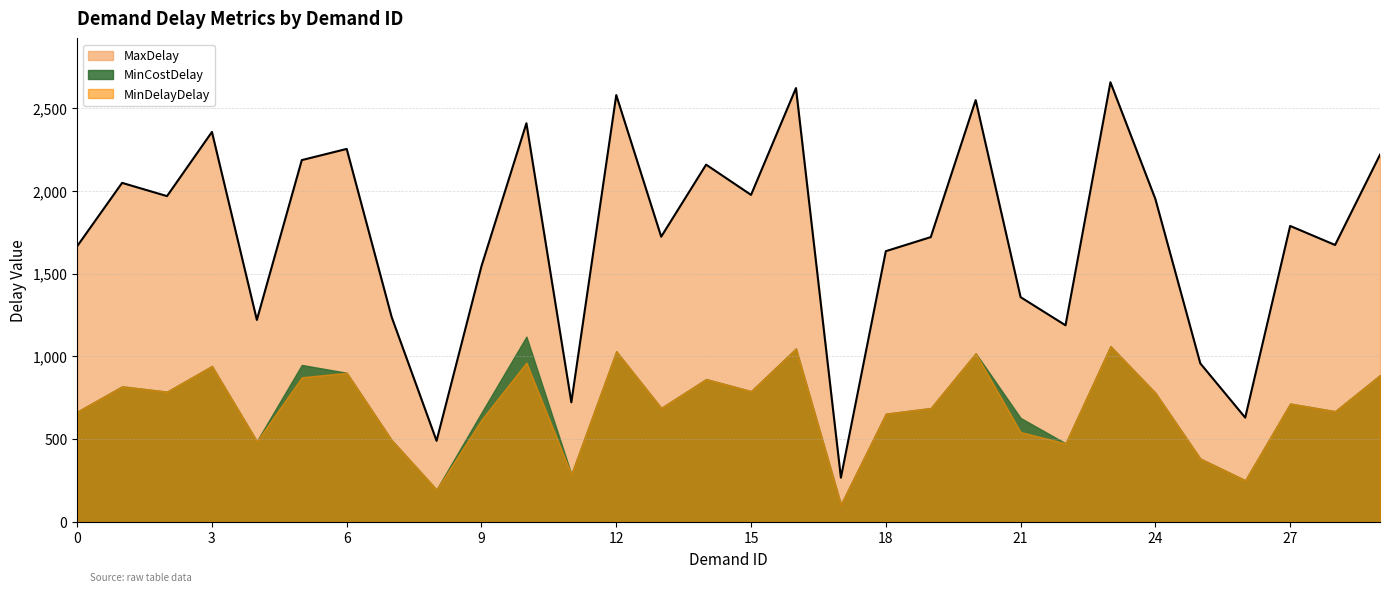

Which series has the widest spread of values?

MaxDelay